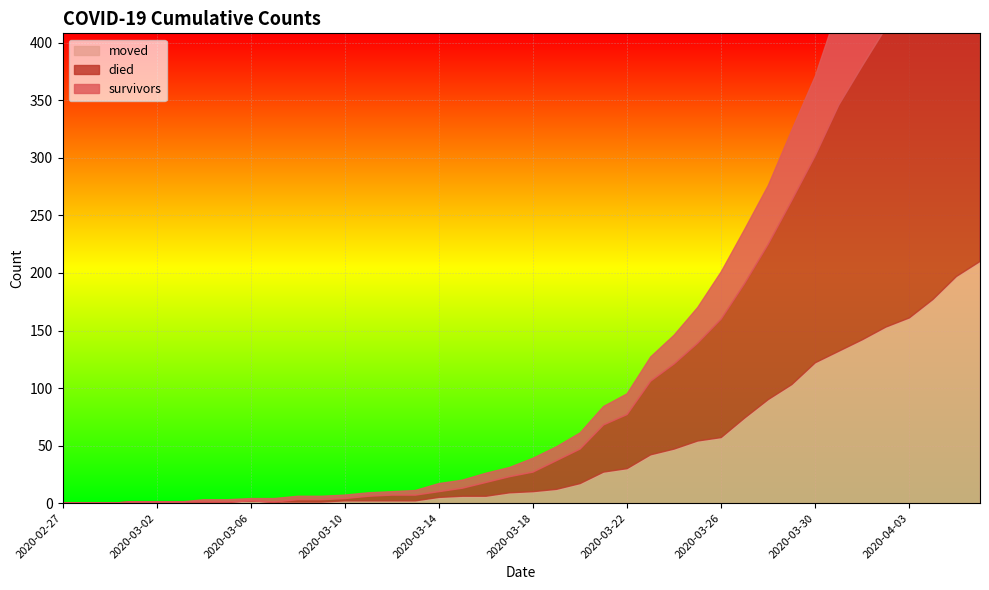

The survivors series shows 154 at 2020-04-04. True or false?

True